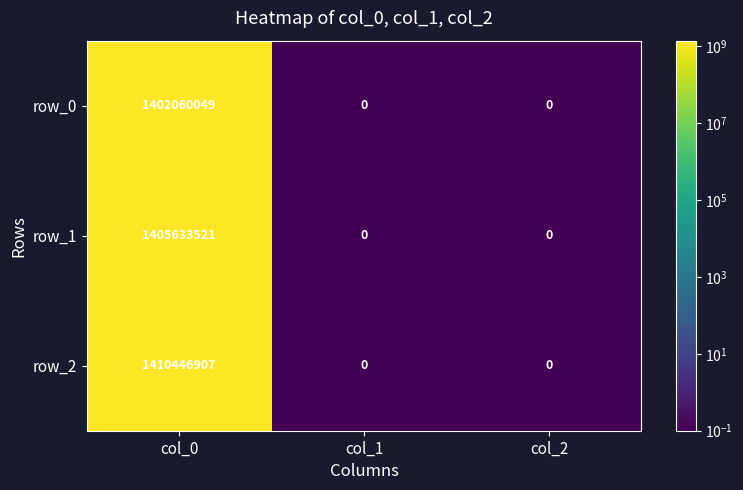

What is the minimum value shown in the chart?

0